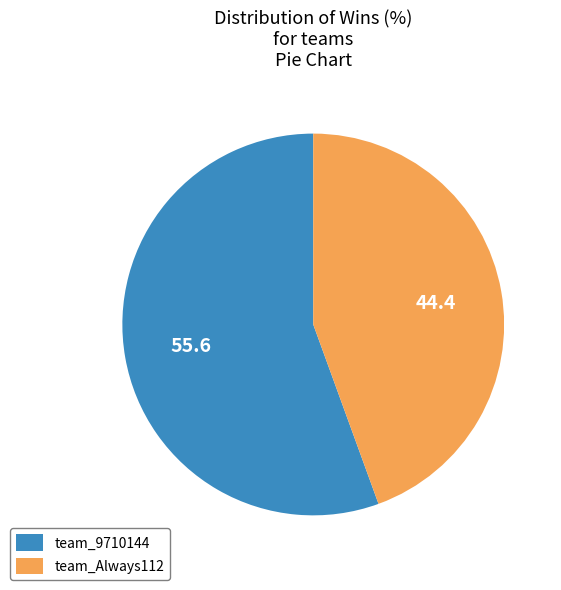

Which has a higher value, team_9710144 or team_Always112?

team_9710144